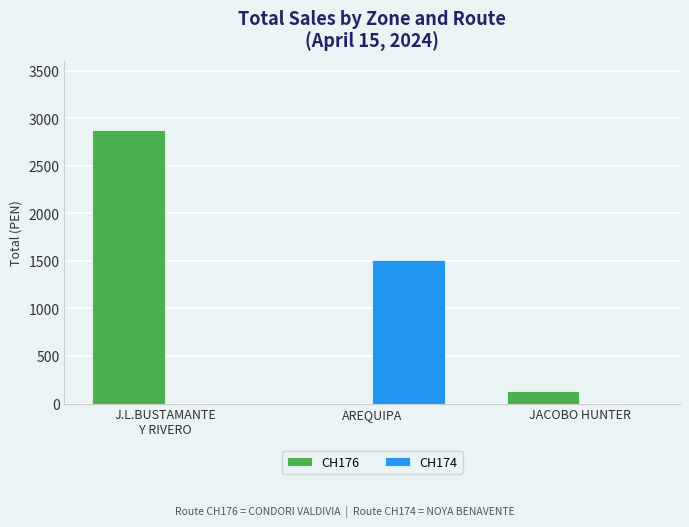

What is the sum of all CH176 values?

3012.6